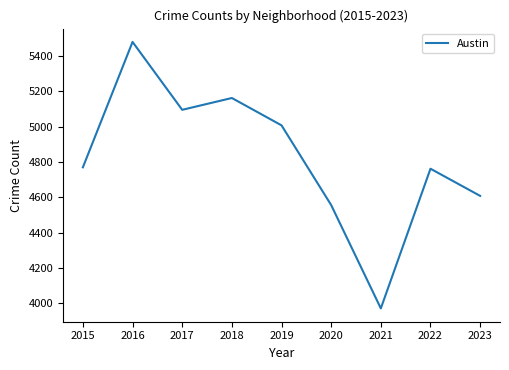

The value at 2022 is 2618. True or false?

False